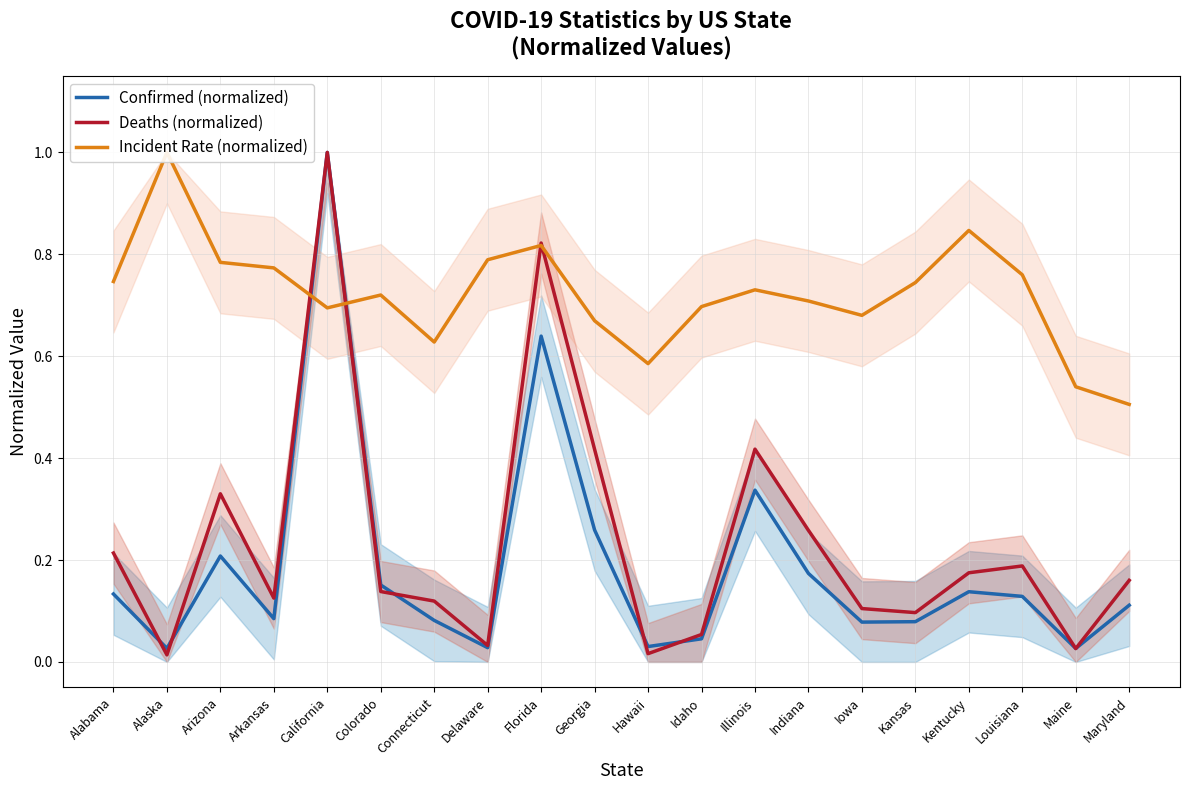

Between Delaware and Connecticut, which is larger?

Connecticut